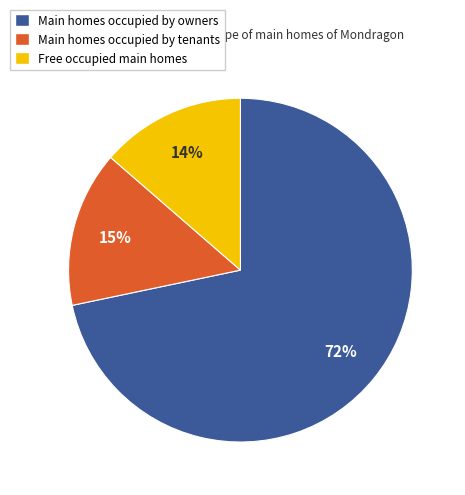

Rank the categories by value from highest to lowest.

Main homes occupied by owners, Main homes occupied by tenants, Free occupied main homes